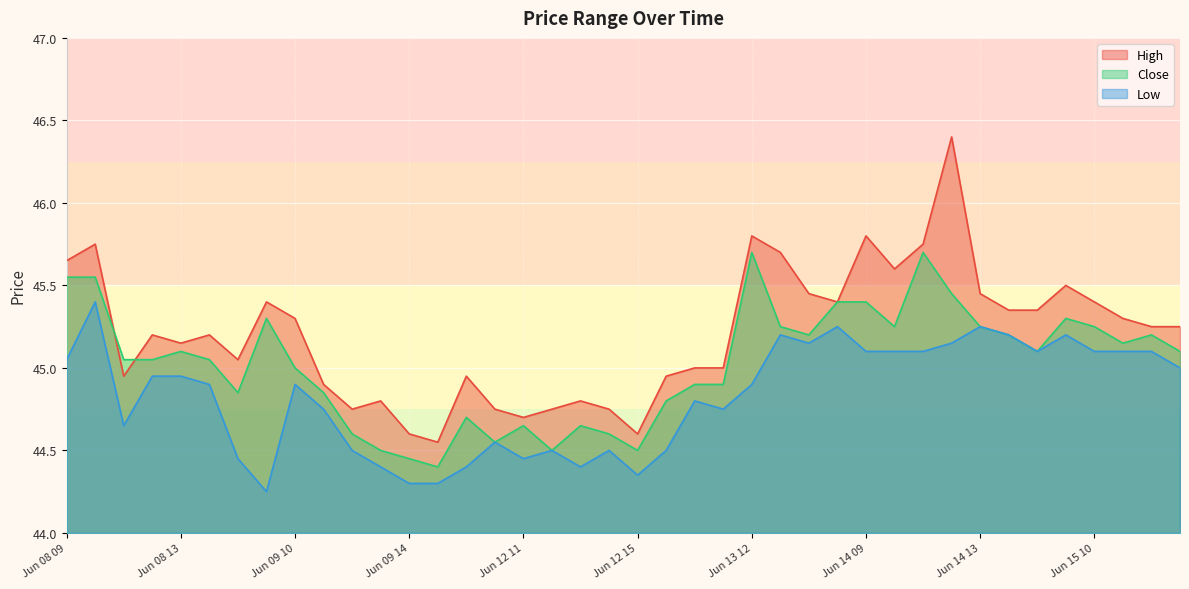

What is the difference between the maximum and minimum values in the Low series?

1.1